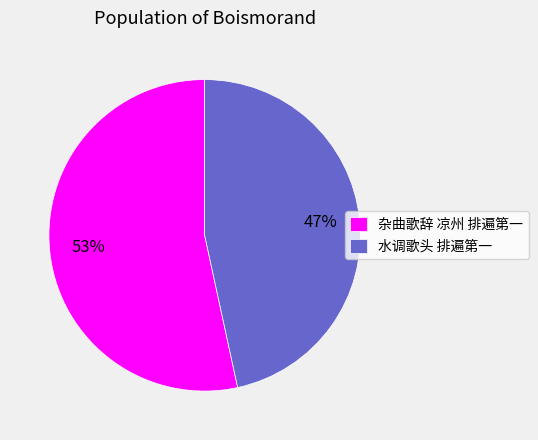

True or false: 水调歌头 排遍第一 accounts for 54% of the total.

False